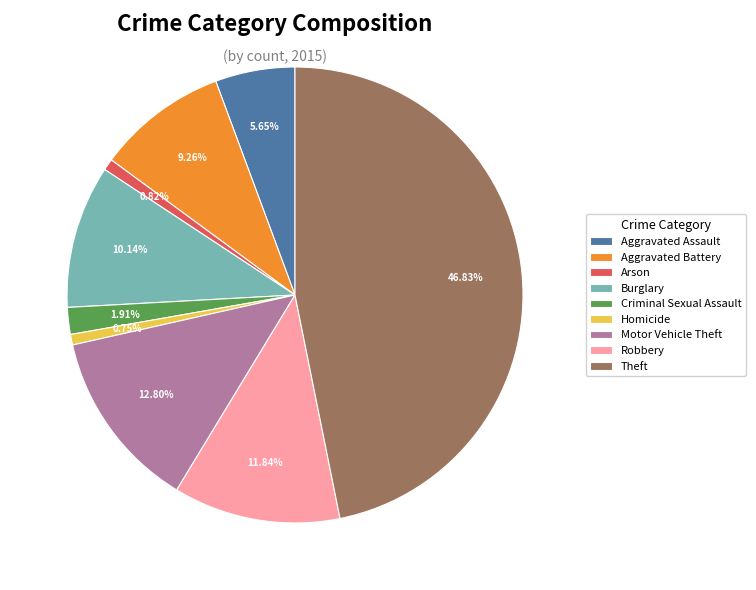

To the nearest percent, what portion does Criminal Sexual Assault represent?

2%